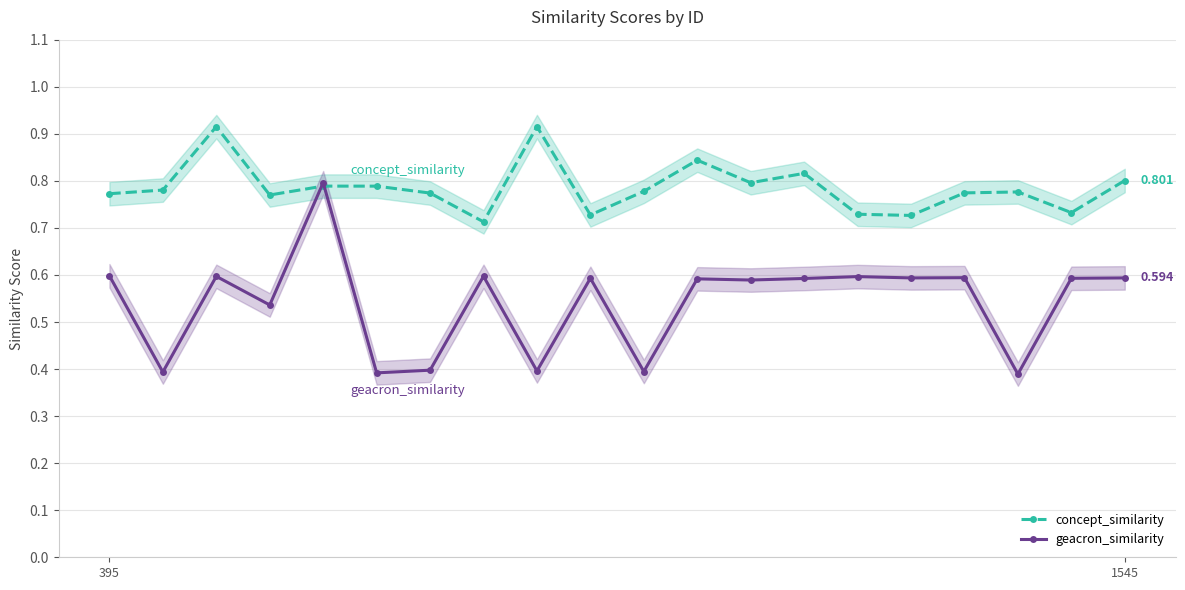

Between which two adjacent categories do concept_similarity and geacron_similarity first intersect?

3 and 4